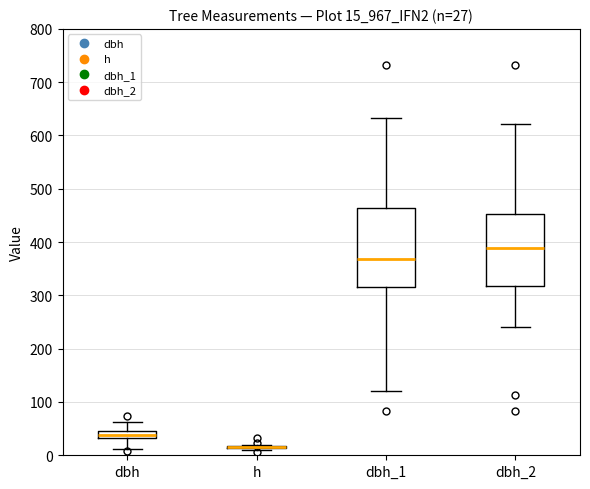

Which box is the tallest, from its lower edge to its upper edge?

dbh_1